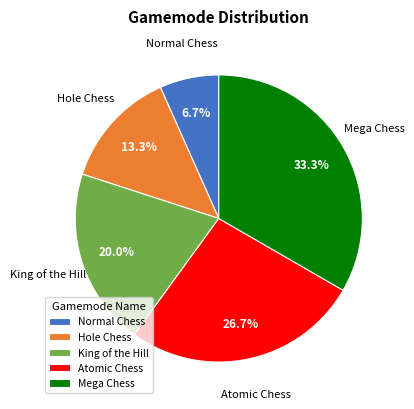

What is the ratio of the value at Atomic Chess to the value at Mega Chess?

0.8